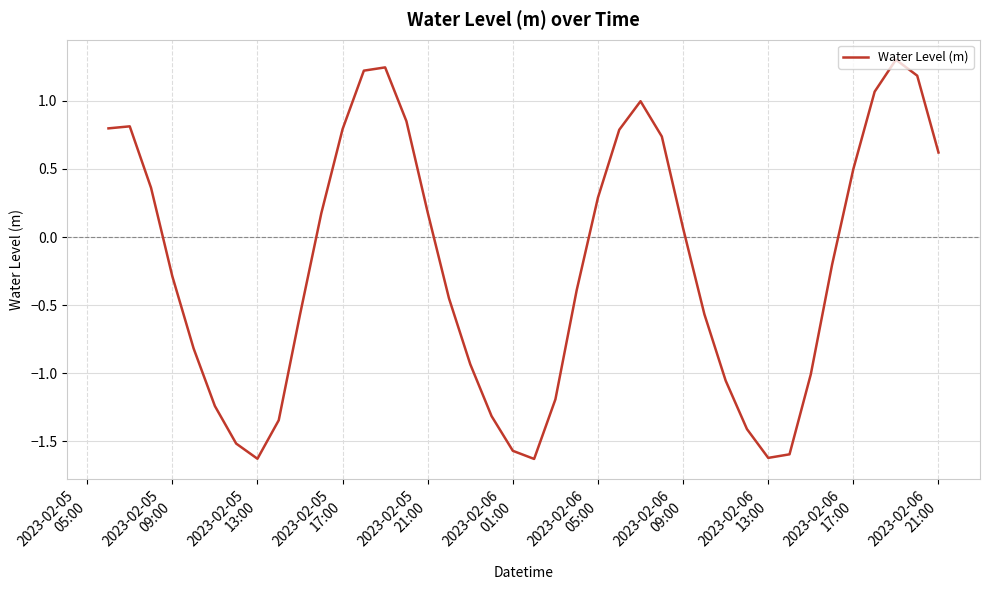

What is the greatest value displayed?

1.3